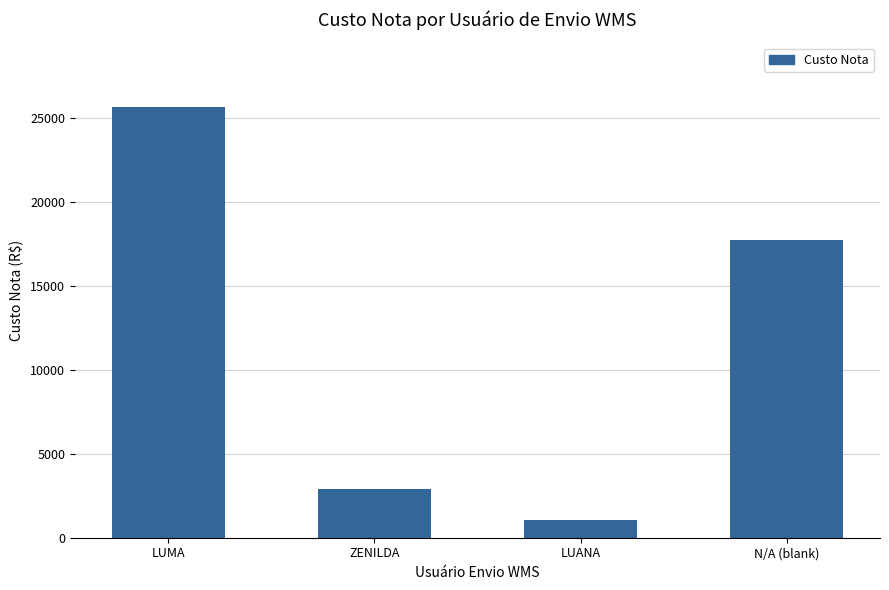

True or false: the data shows 25649.1 at LUMA.

True